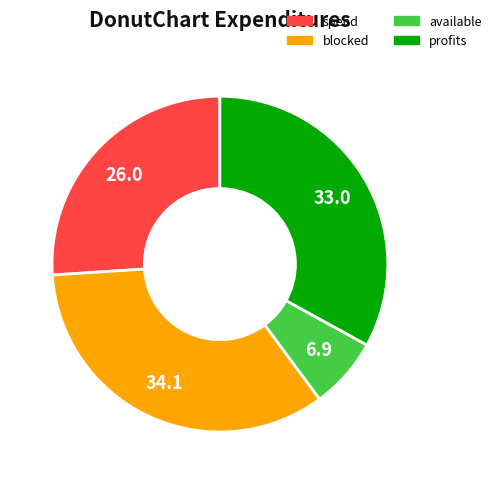

Is there a majority slice in this chart?

No